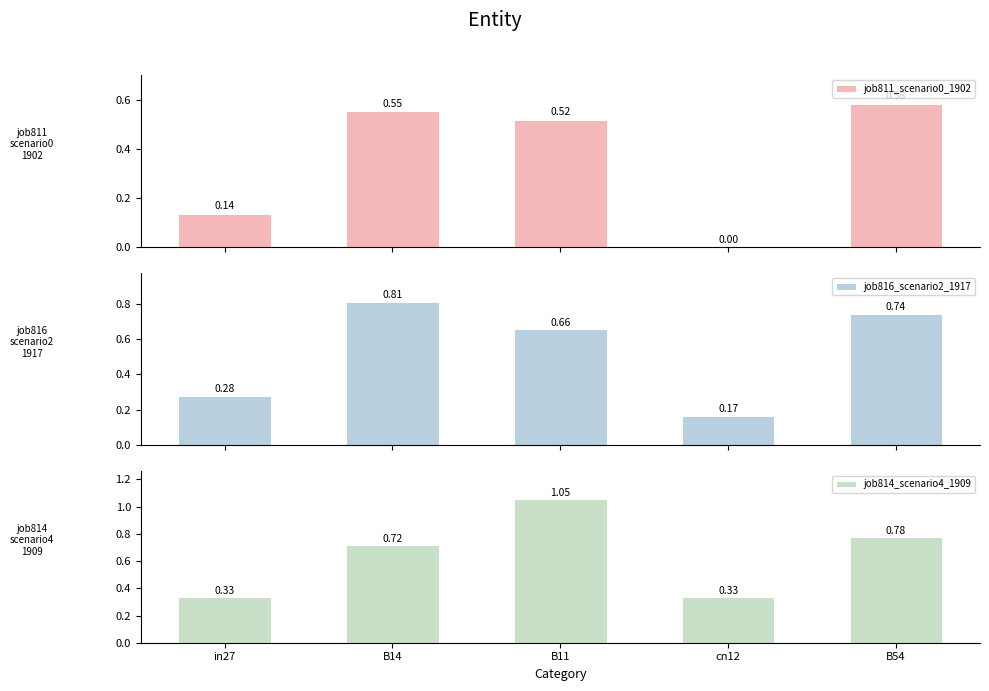

Rank the series by their average value, from highest to lowest.

job814_scenario4_1909, job816_scenario2_1917, job811_scenario0_1902